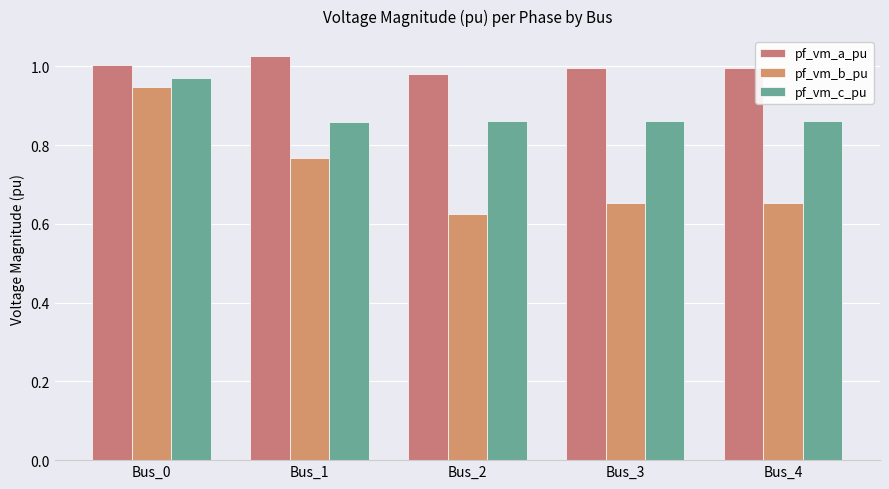

Reading right to left, extract all data points from this chart.

pf_vm_a_pu: 1.0	1.0	1.0	1.0	1.0
pf_vm_b_pu: 0.7	0.7	0.6	0.8	0.9
pf_vm_c_pu: 0.9	0.9	0.9	0.9	1.0